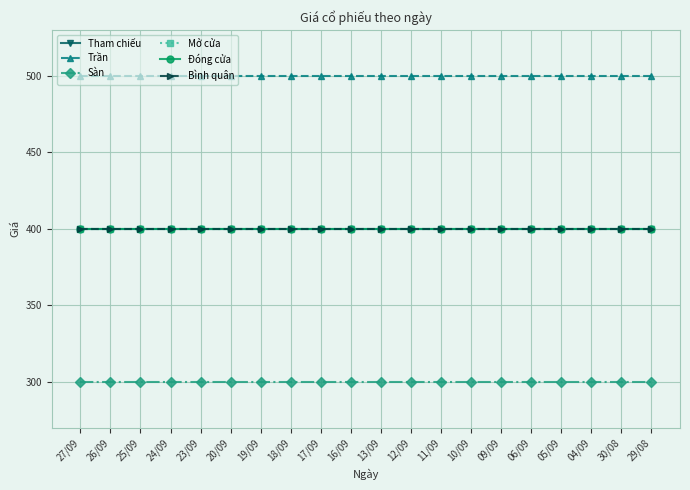

Does the chart have visible grid lines?

Yes